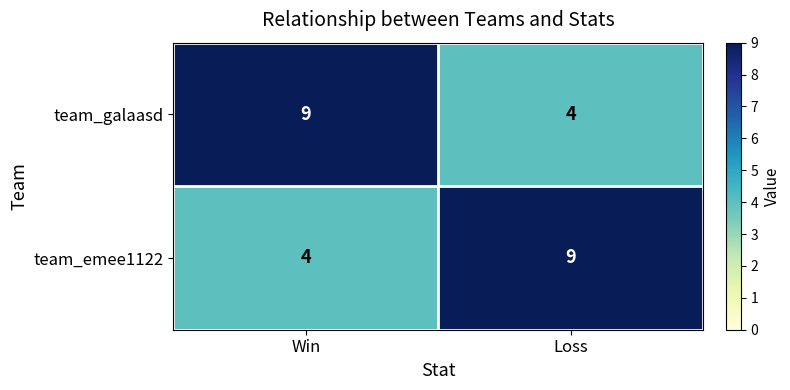

Read the team_galaasd value at Win.

9